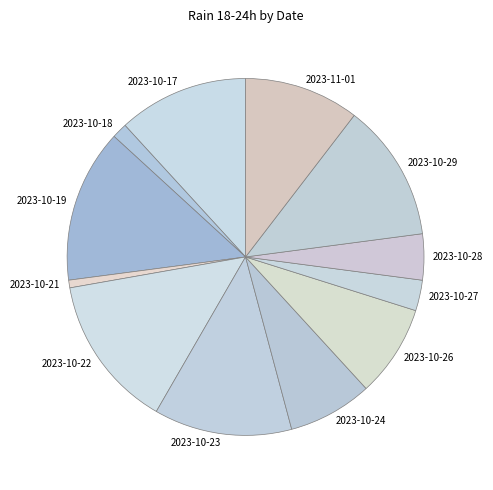

Which category has the smallest portion of the pie?

2023-10-21